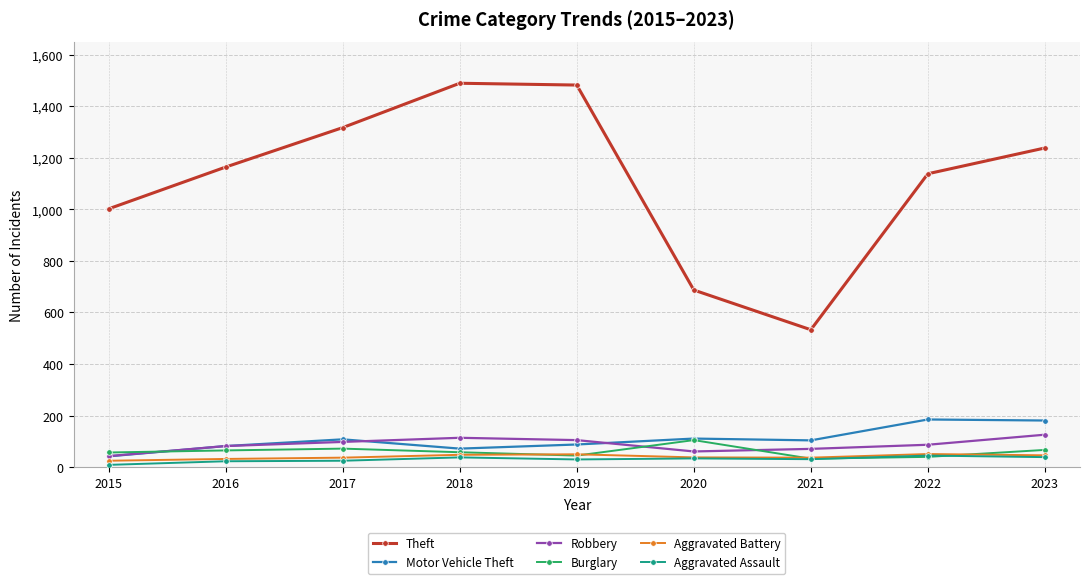

What is the value of the Robbery point at the 2nd from the left?

82